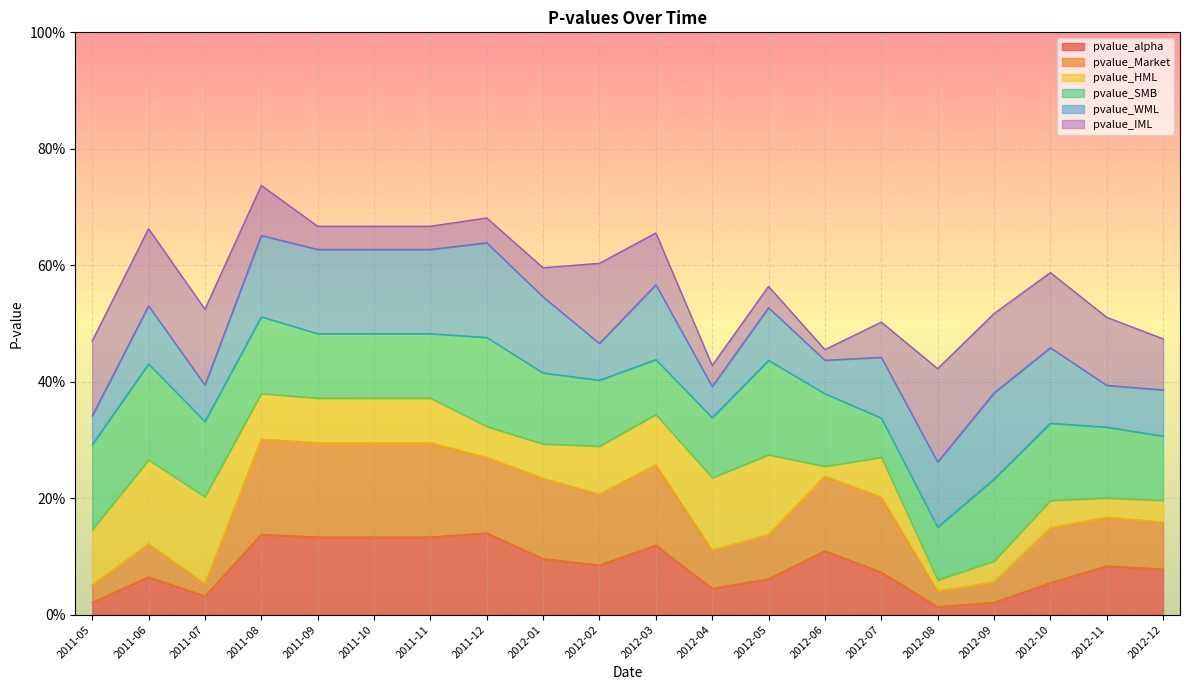

Which series has the largest range (max minus min)?

pvalue_Market